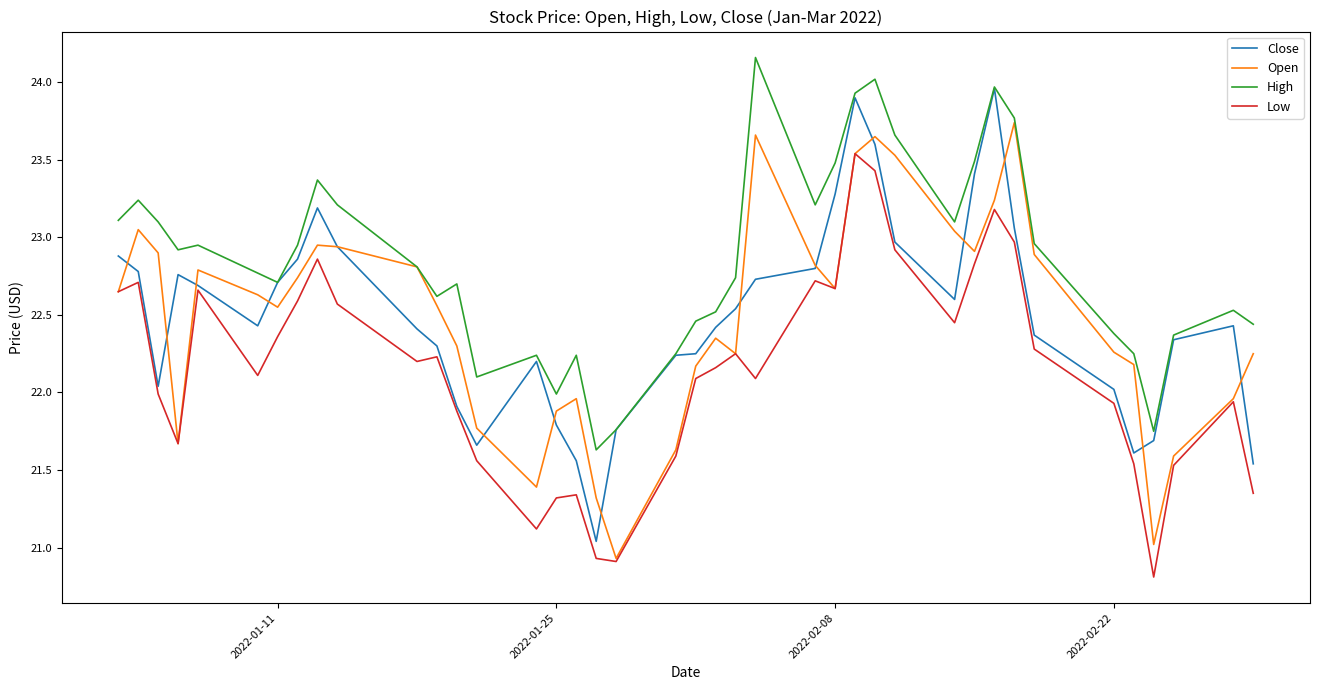

Rank the series by their maximum value, from lowest to highest.

Low, Open, Close, High